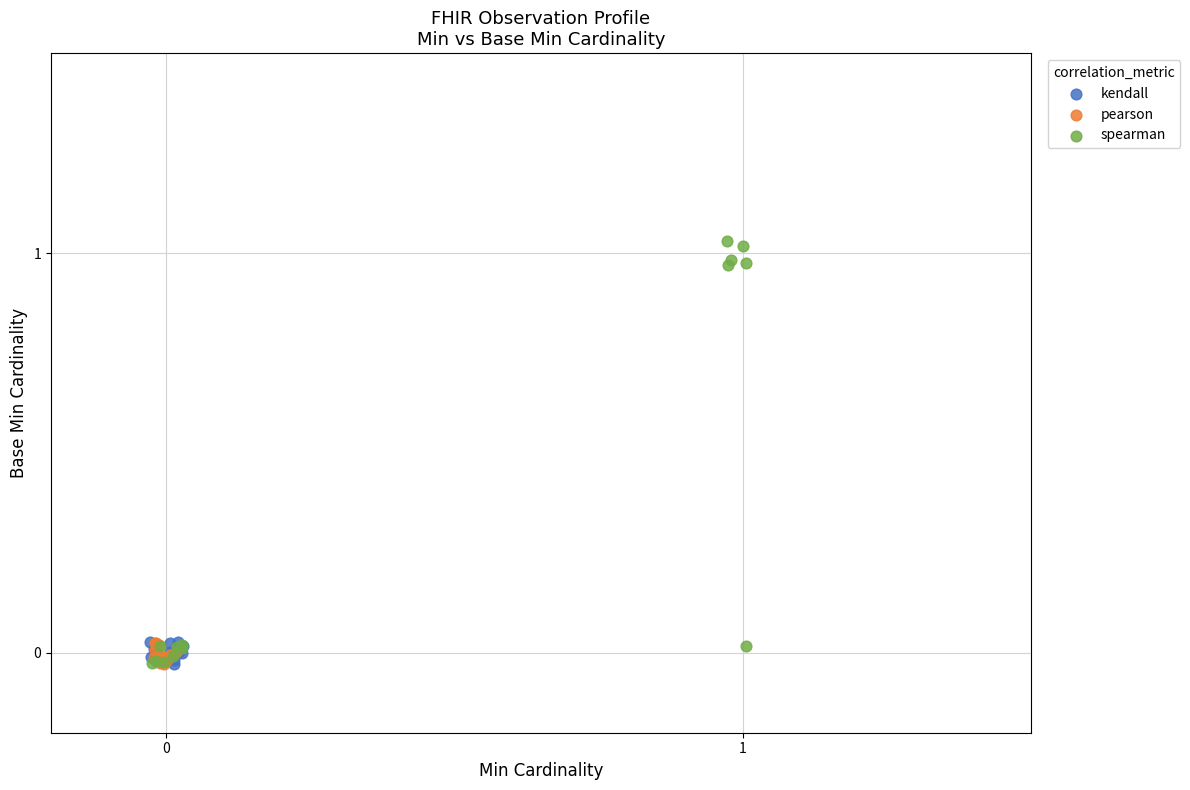

Which series reaches the maximum Y coordinate?

spearman